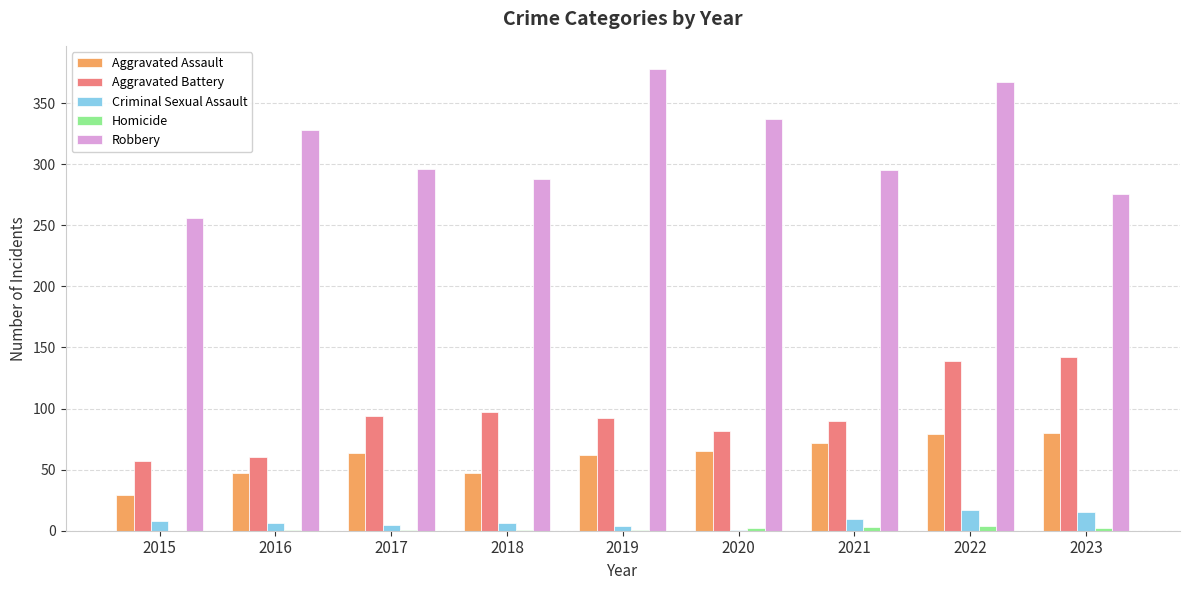

What is the maximum value for Robbery?

378